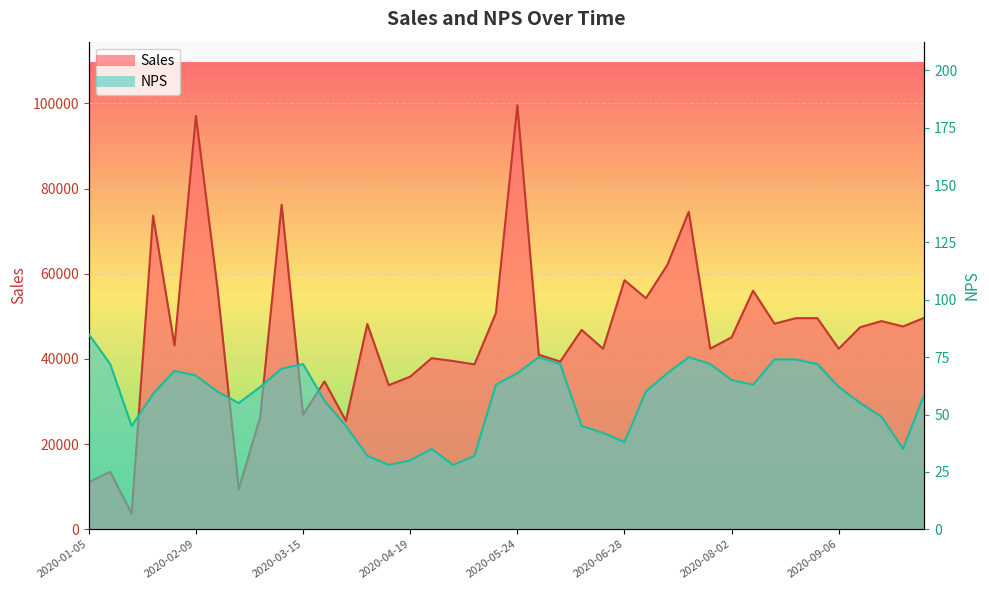

How many interior local peaks does the NPS series have?

5